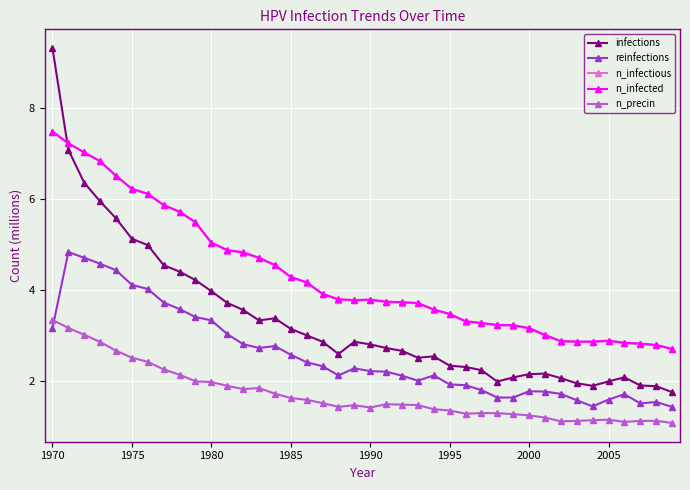

What is the value of the n_infectious point at the 29th from the left?

3.2